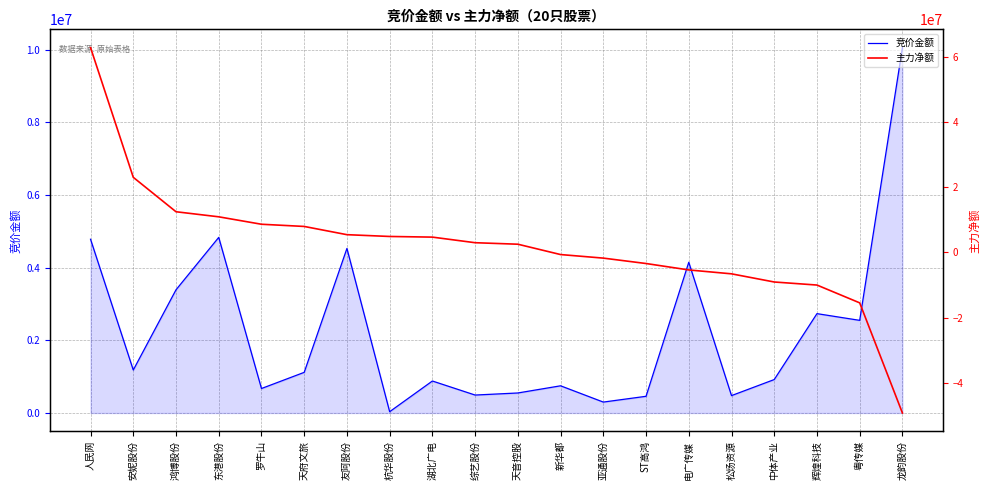

How many values in the 主力净额 series exceed 2992571?

9